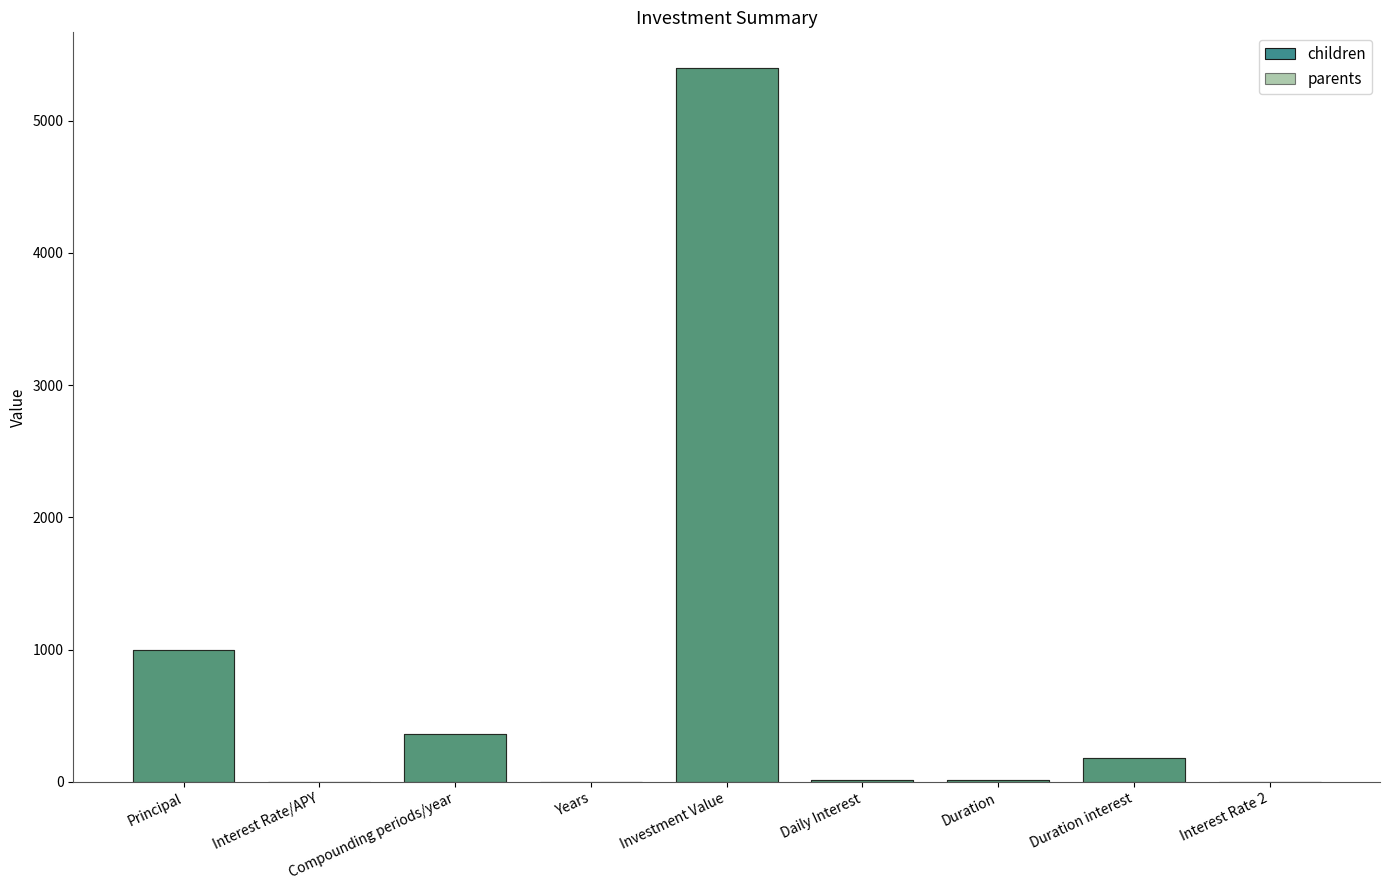

What is the minimum value for parents?

0.2